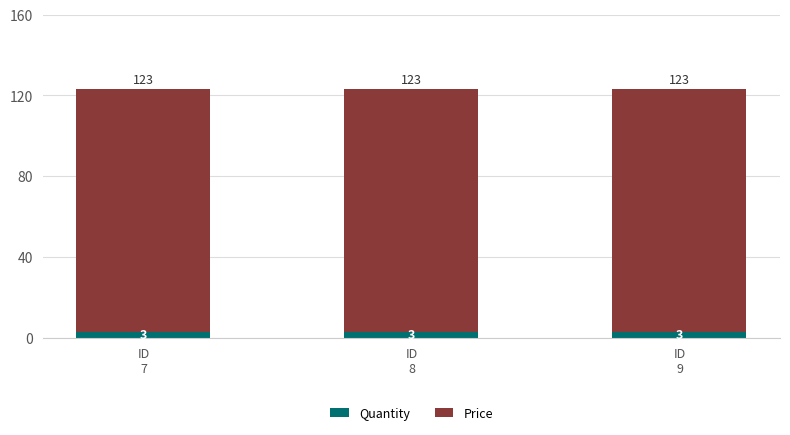

How many bars are there in total?

3